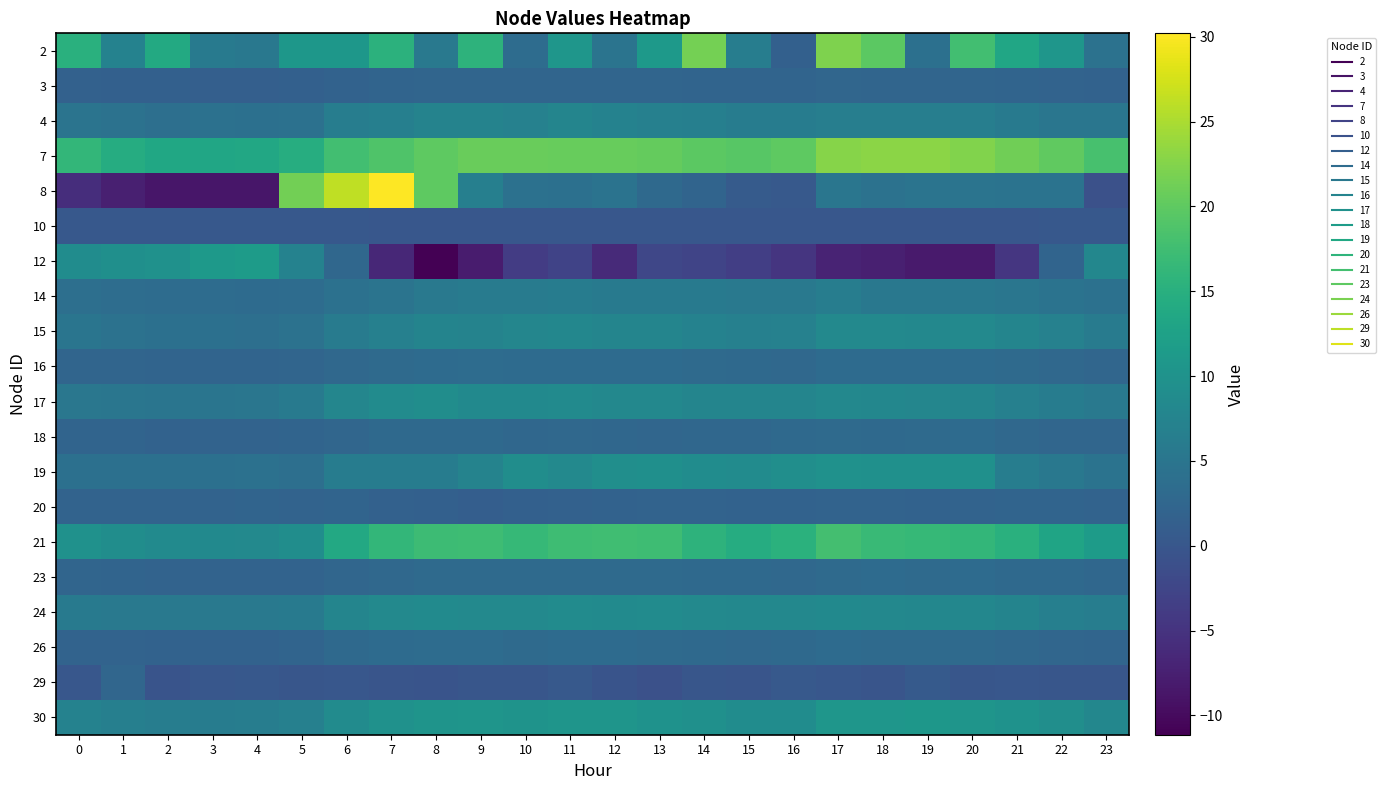

Which has a higher value, 19 or 15?

15